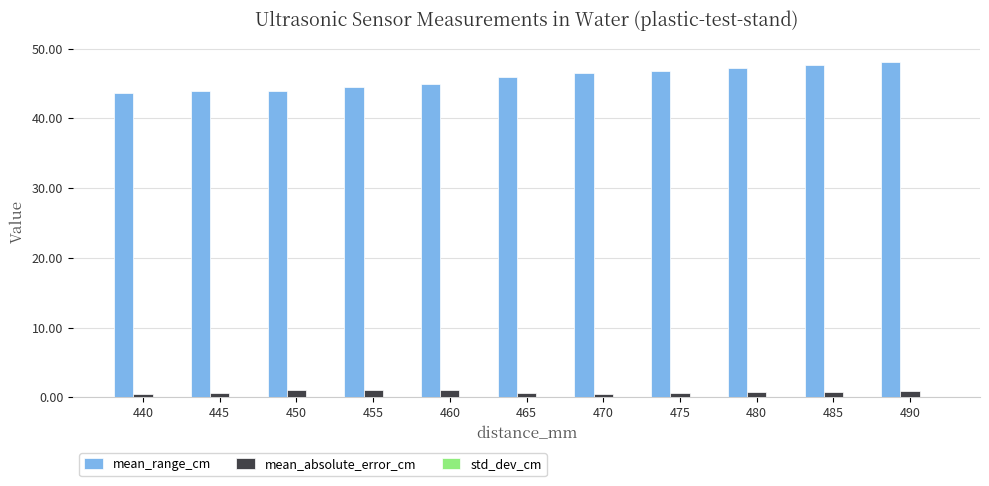

Which series has the largest total across all categories?

mean_range_cm